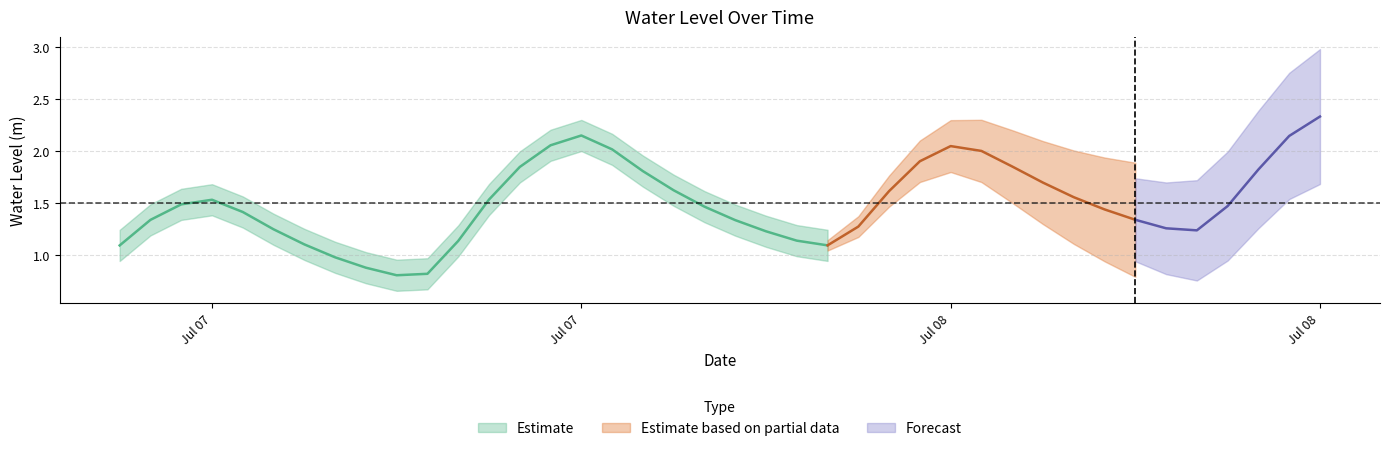

Reading left to right, extract all data points from this chart.

2023-07-07 00:00:00=1.1	2023-07-07 01:00:00=1.3	2023-07-07 02:00:00=1.5	2023-07-07 03:00:00=1.5	2023-07-07 04:00:00=1.4	2023-07-07 05:00:00=1.2	2023-07-07 06:00:00=1.1	2023-07-07 07:00:00=1.0	2023-07-07 08:00:00=0.9	2023-07-07 09:00:00=0.8	2023-07-07 10:00:00=0.8	2023-07-07 11:00:00=1.1	2023-07-07 12:00:00=1.5	2023-07-07 13:00:00=1.8	2023-07-07 14:00:00=2.1	2023-07-07 15:00:00=2.1	2023-07-07 16:00:00=2.0	2023-07-07 17:00:00=1.8	2023-07-07 18:00:00=1.6	2023-07-07 19:00:00=1.5	2023-07-07 20:00:00=1.3	2023-07-07 21:00:00=1.2	2023-07-07 22:00:00=1.1	2023-07-07 23:00:00=1.1	2023-07-08 00:00:00=1.3	2023-07-08 01:00:00=1.6	2023-07-08 02:00:00=1.9	2023-07-08 03:00:00=2.0	2023-07-08 04:00:00=2.0	2023-07-08 05:00:00=1.8	2023-07-08 06:00:00=1.7	2023-07-08 07:00:00=1.6	2023-07-08 08:00:00=1.4	2023-07-08 09:00:00=1.3	2023-07-08 10:00:00=1.3	2023-07-08 11:00:00=1.2	2023-07-08 12:00:00=1.5	2023-07-08 13:00:00=1.8	2023-07-08 14:00:00=2.1	2023-07-08 15:00:00=2.3